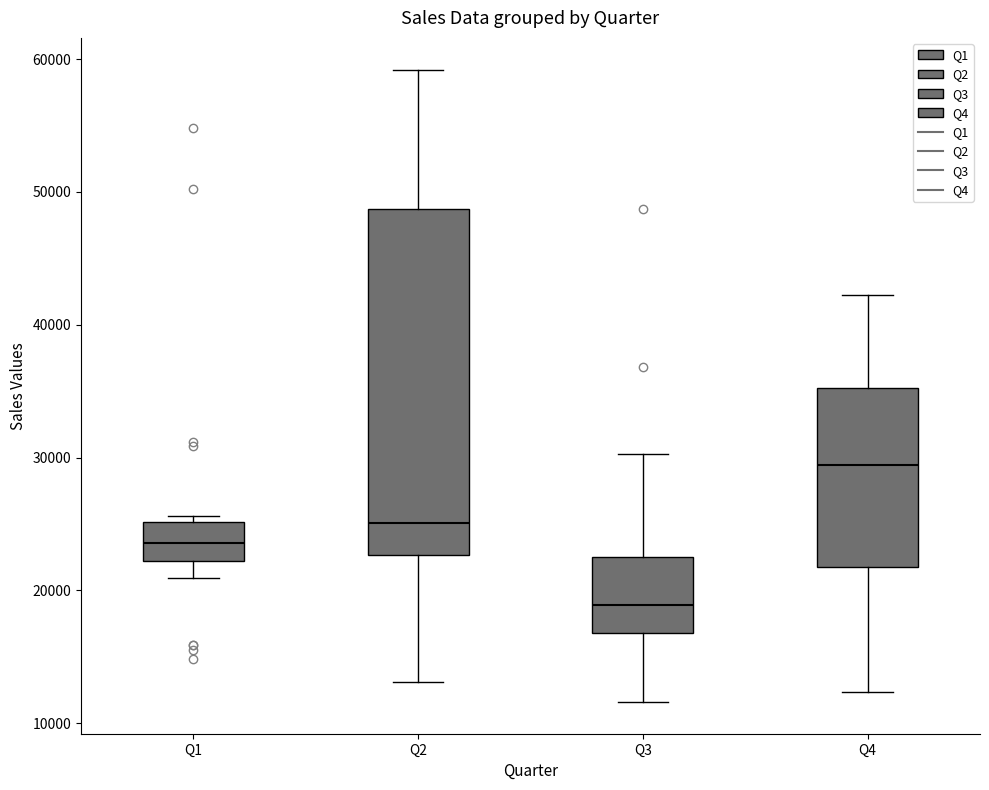

Reading left to right, read every box against the y-axis: the position of its median line, the range the box covers, and the ends of its whiskers. The values are not printed on the chart, so give them approximately, as read against the axis.

Q1: median 24000, box 22000 to 25000, whiskers 21000 to 26000
Q2: median 25000, box 23000 to 49000, whiskers 13000 to 59000
Q3: median 19000, box 17000 to 23000, whiskers 12000 to 30000
Q4: median 29000, box 22000 to 35000, whiskers 12000 to 42000